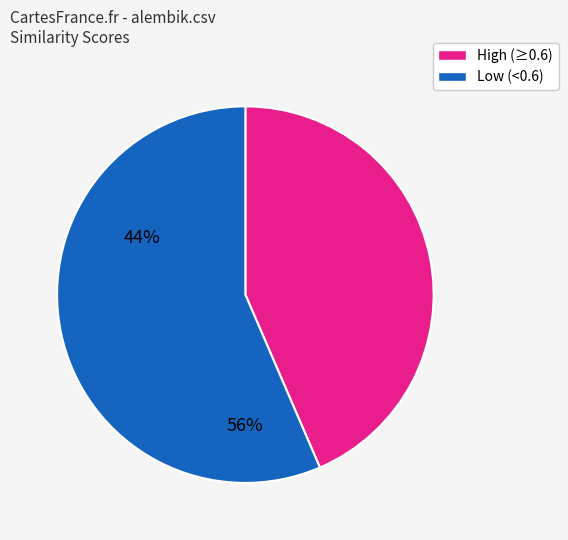

Which slice is the largest?

Low (<0.6)